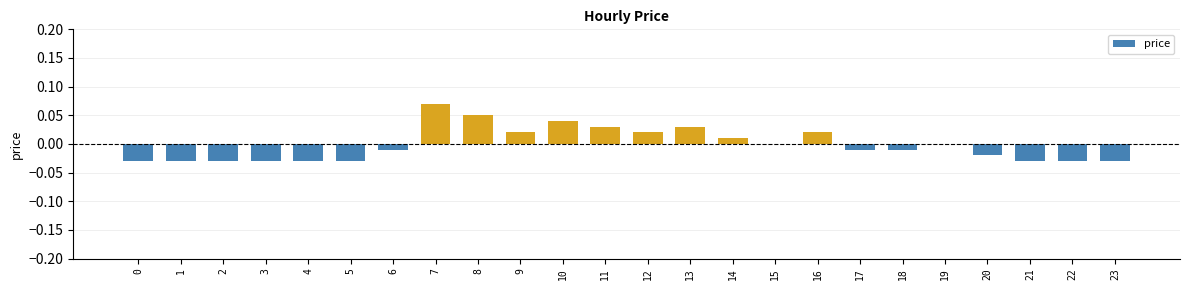

Are the bars horizontal?

No